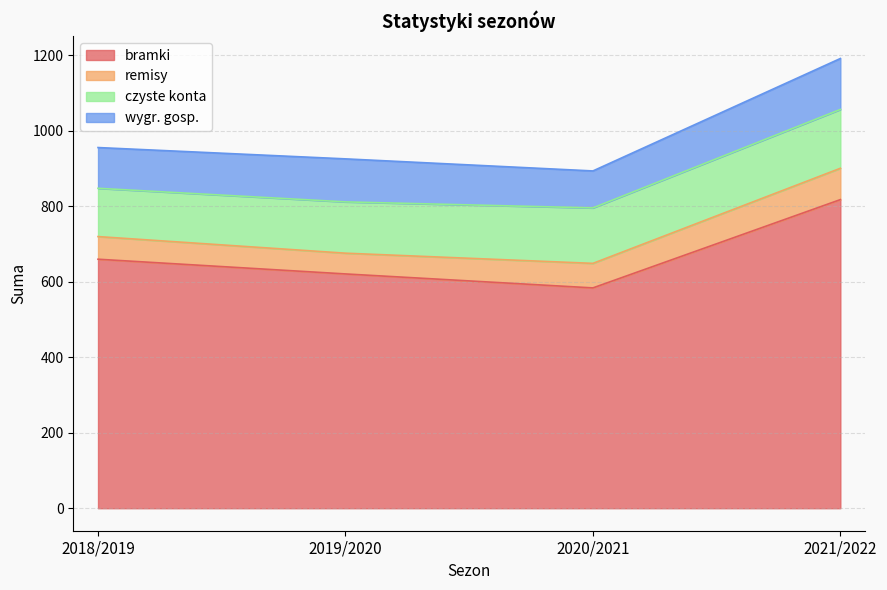

Which series has the largest range (max minus min)?

bramki